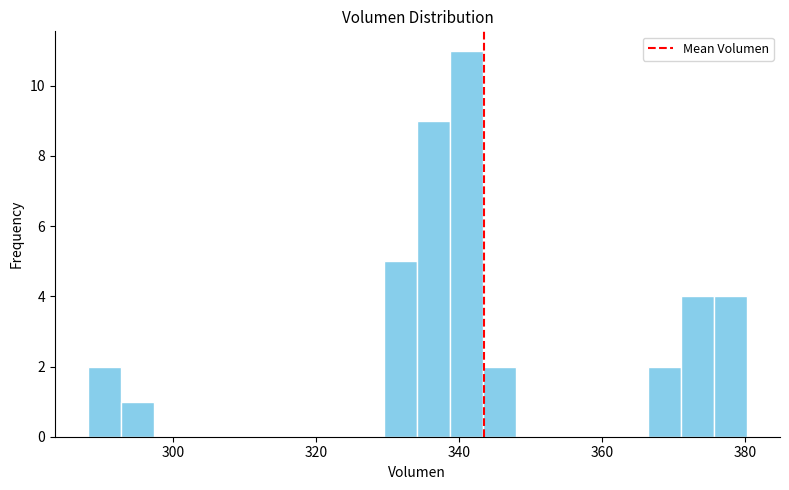

Around what value on the x-axis is the tallest bar? Give the approximate position of its centre, as read against the axis.

342